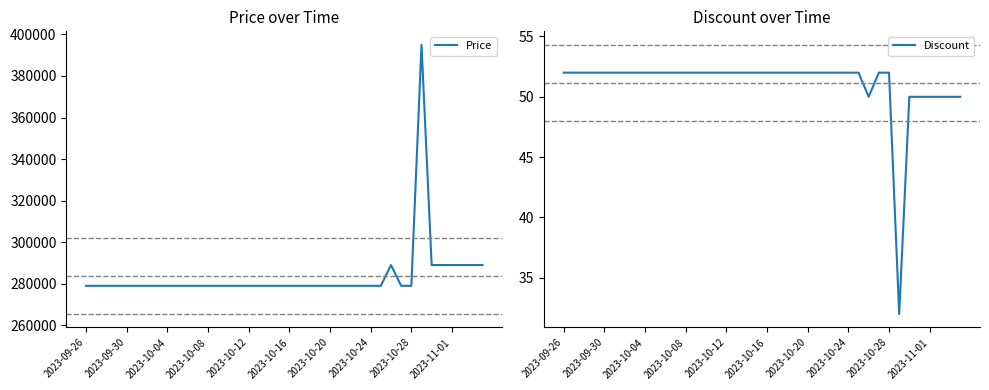

Rank the series by their average value, from highest to lowest.

Price, Discount